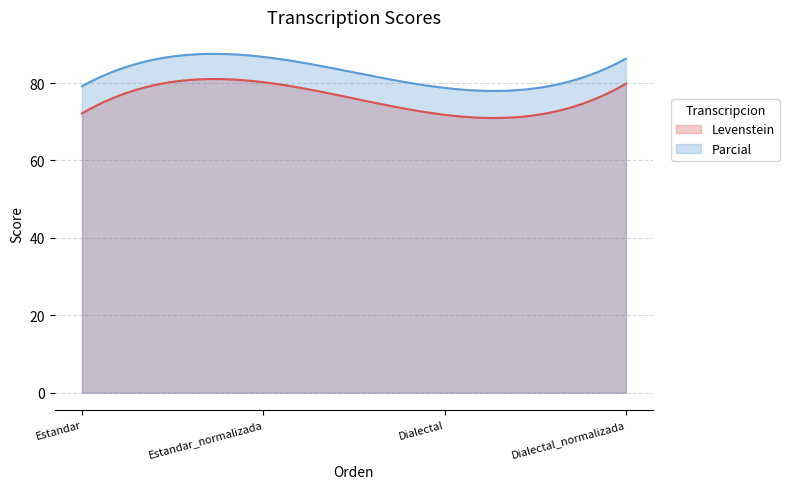

Reading left to right, what are all the values shown in this chart?

Levenstein: Estandar=72.2	Estandar_normalizada=80.2	Dialectal=71.8	Dialectal_normalizada=79.8
Parcial: Estandar=79.2	Estandar_normalizada=86.8	Dialectal=78.8	Dialectal_normalizada=86.3